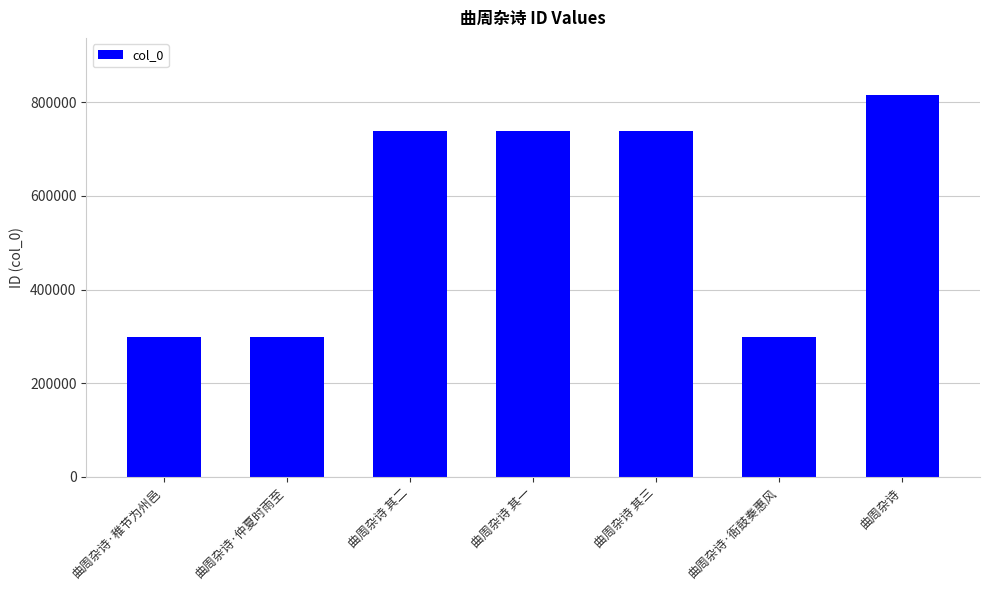

What is the ratio of the value at 曲周杂诗 其三 to the value at 曲周杂诗·仲夏时雨至?

2.5